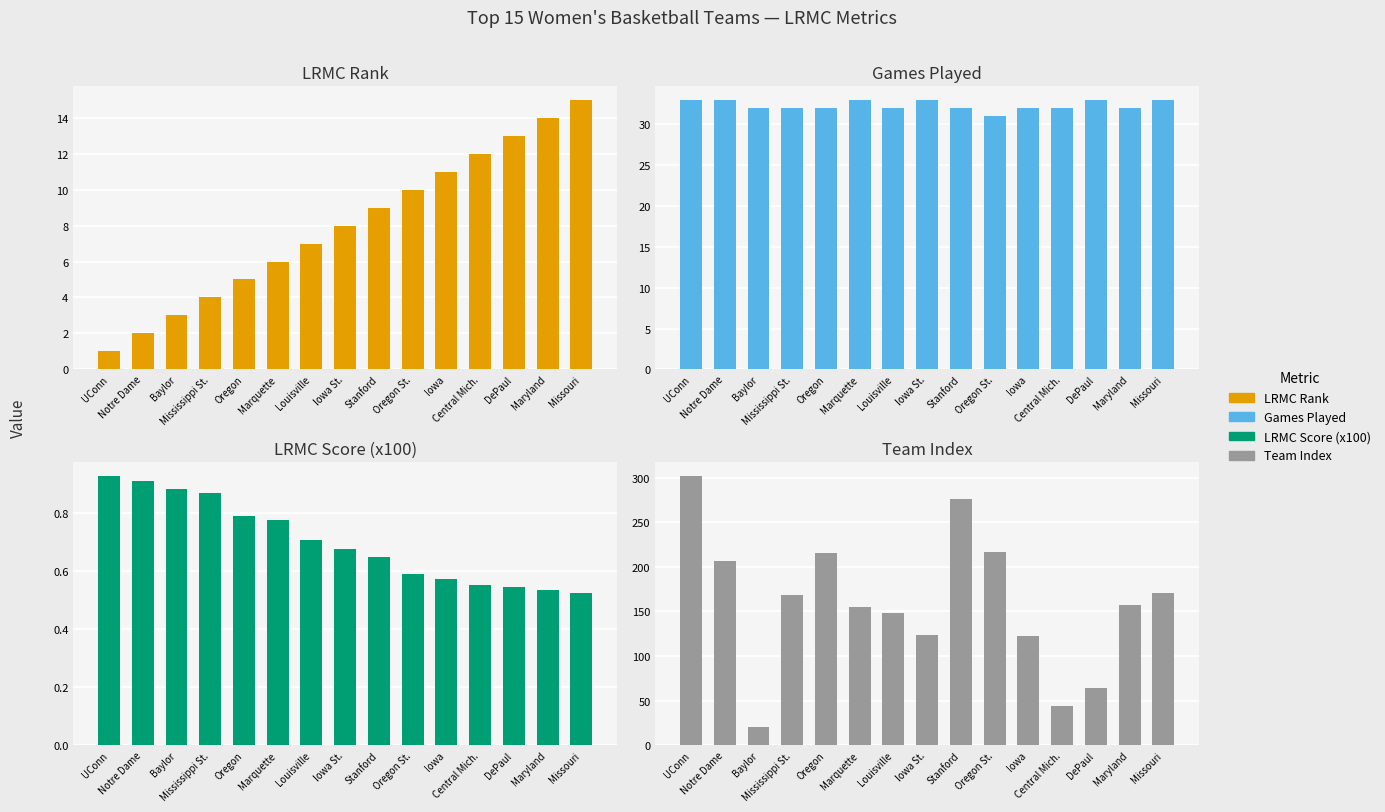

Reading left to right, transcribe all the data shown in this chart.

LRMC Rank: UConn=1.0	Notre Dame=2.0	Baylor=3.0	Mississippi St.=4.0	Oregon=5.0	Marquette=6.0	Louisville=7.0	Iowa St.=8.0	Stanford=9.0	Oregon St.=10.0	Iowa=11.0	Central Mich.=12.0	DePaul=13.0	Maryland=14.0	Missouri=15.0
Games Played: UConn=33.0	Notre Dame=33.0	Baylor=32.0	Mississippi St.=32.0	Oregon=32.0	Marquette=33.0	Louisville=32.0	Iowa St.=33.0	Stanford=32.0	Oregon St.=31.0	Iowa=32.0	Central Mich.=32.0	DePaul=33.0	Maryland=32.0	Missouri=33.0
LRMC Score (x100): UConn=0.9	Notre Dame=0.9	Baylor=0.9	Mississippi St.=0.9	Oregon=0.8	Marquette=0.8	Louisville=0.7	Iowa St.=0.7	Stanford=0.6	Oregon St.=0.6	Iowa=0.6	Central Mich.=0.6	DePaul=0.5	Maryland=0.5	Missouri=0.5
Team Index: UConn=302.0	Notre Dame=206.0	Baylor=21.0	Mississippi St.=169.0	Oregon=216.0	Marquette=155.0	Louisville=148.0	Iowa St.=124.0	Stanford=276.0	Oregon St.=217.0	Iowa=123.0	Central Mich.=44.0	DePaul=64.0	Maryland=157.0	Missouri=171.0